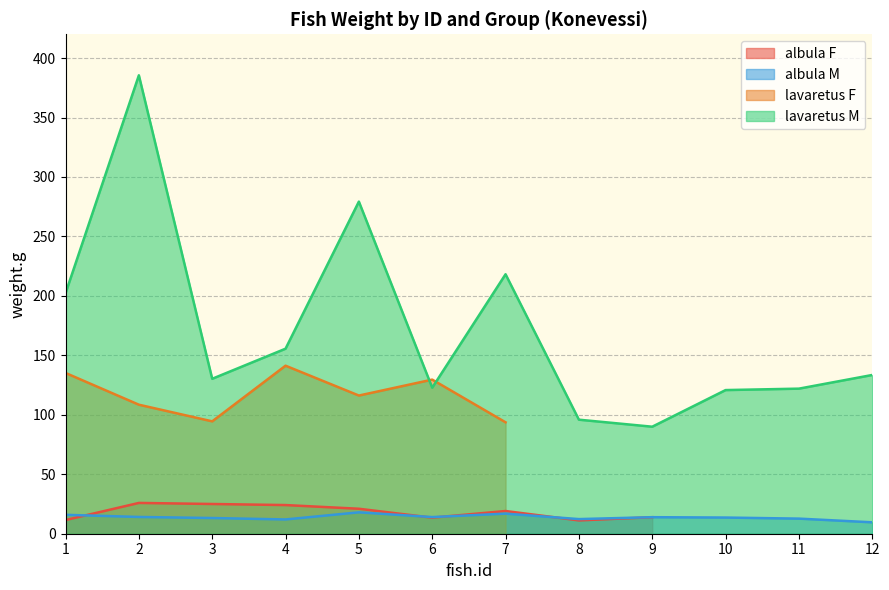

What is the sum of all weight.g (lavaretus M) values?

2056.1